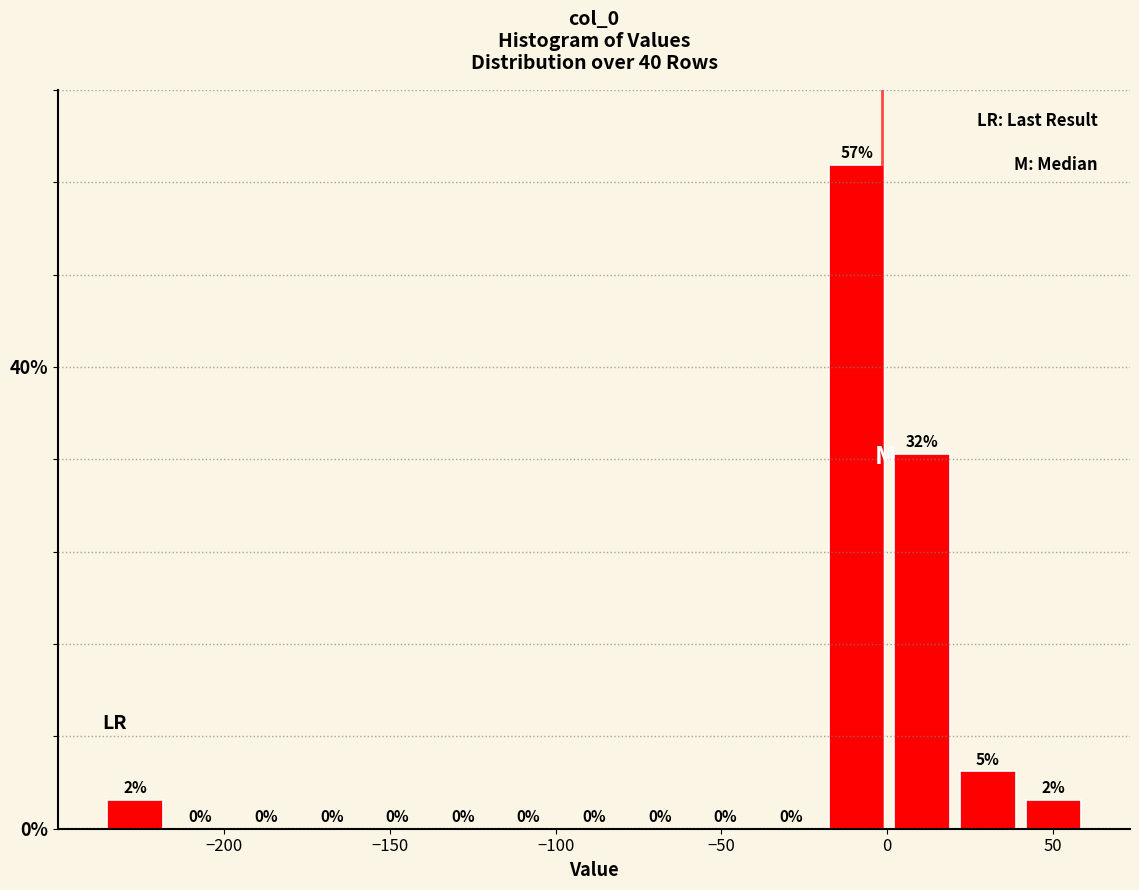

Read against the x-axis, roughly where is the centre of the tallest bar?

-10